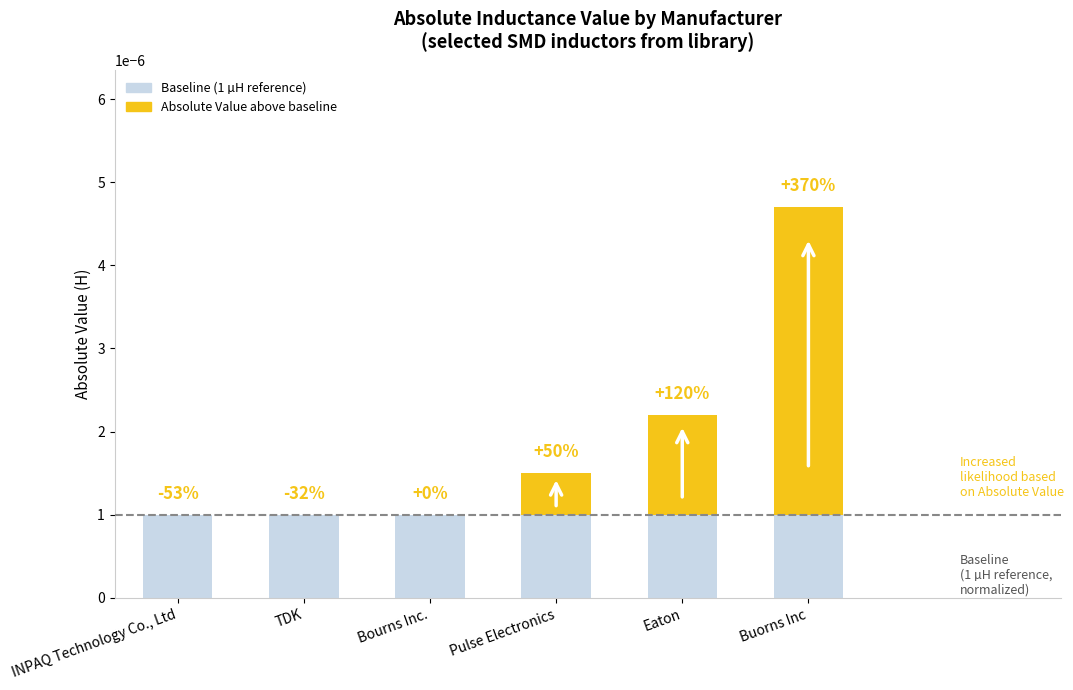

Rank the categories by Baseline (1 µH reference) value from highest to lowest.

INPAQ Technology Co., Ltd, TDK, Bourns Inc., Pulse Electronics, Eaton, Buorns Inc